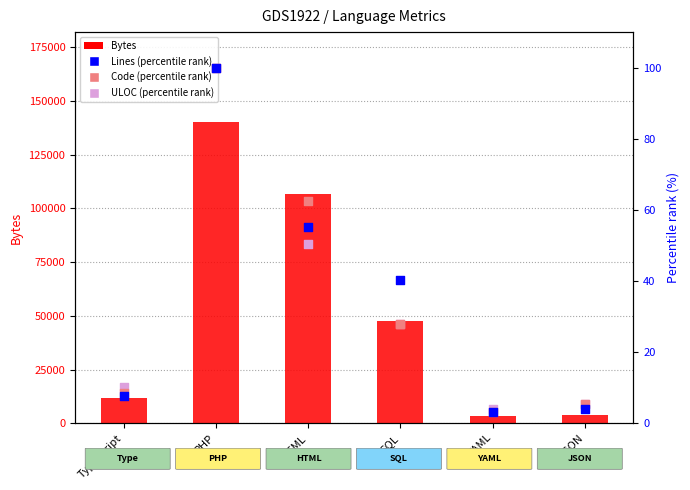

What are all the series names shown in the legend?

Bytes, Lines (percentile rank), Code (percentile rank), ULOC (percentile rank)